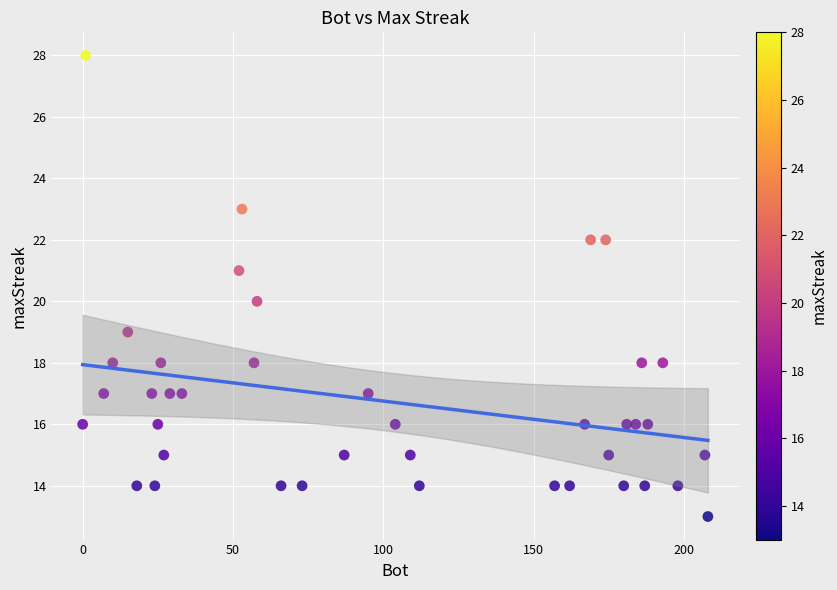

What is the range of X values (max minus min)?

208